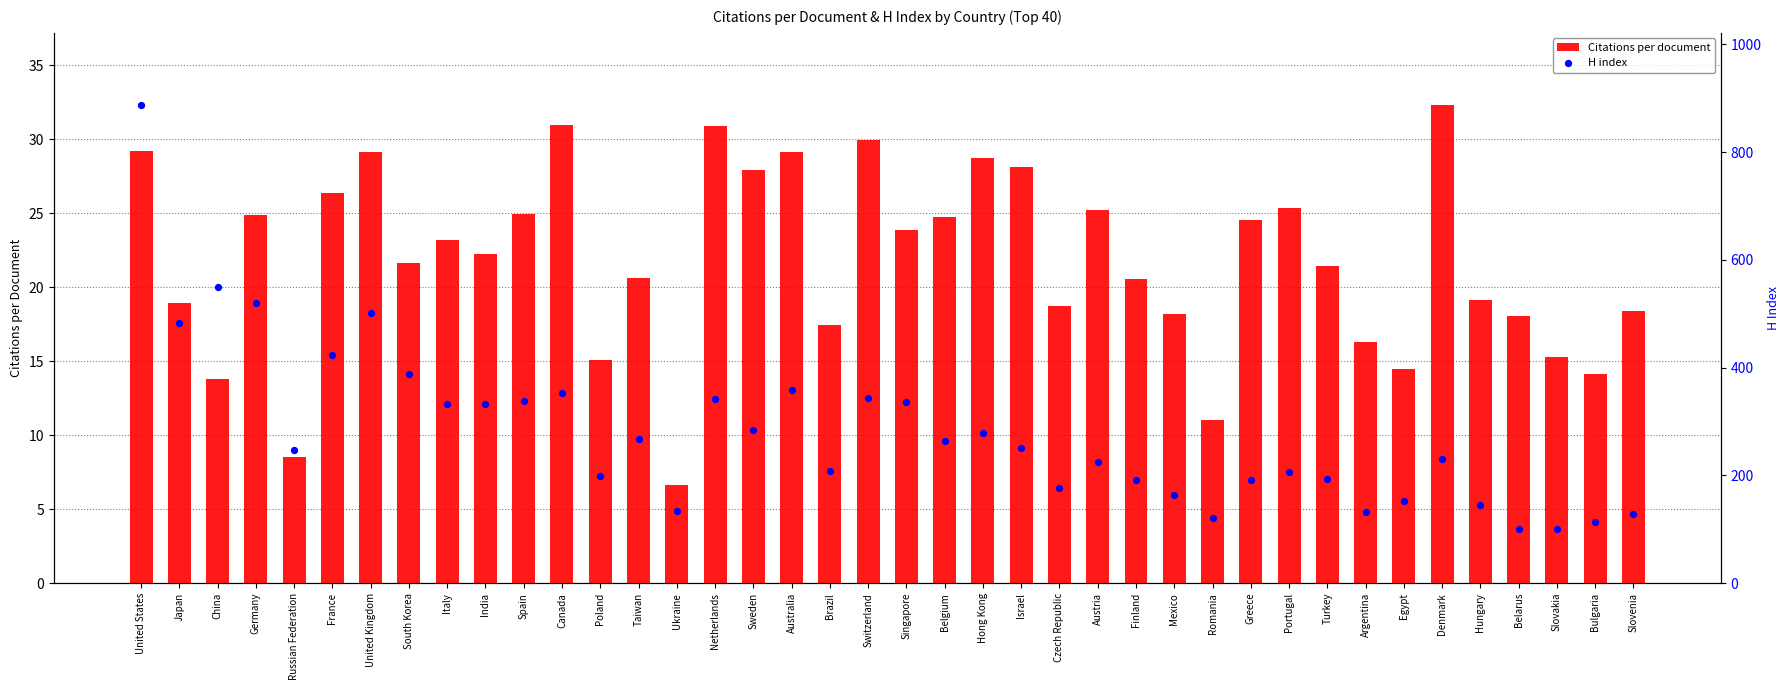

What are all the series names shown in the legend?

Citations per document, H index